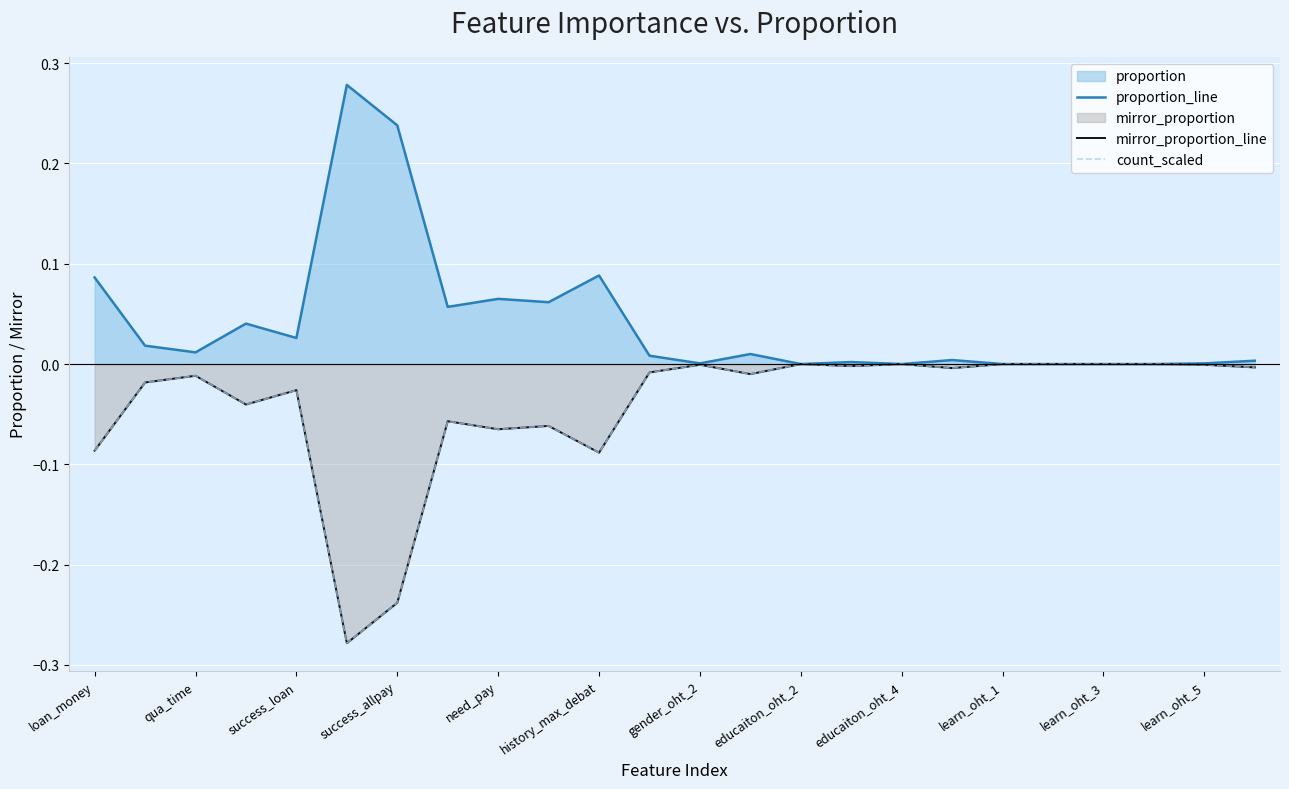

The value of proportion_line at gender_oht_2 is 0.0. True or false?

True